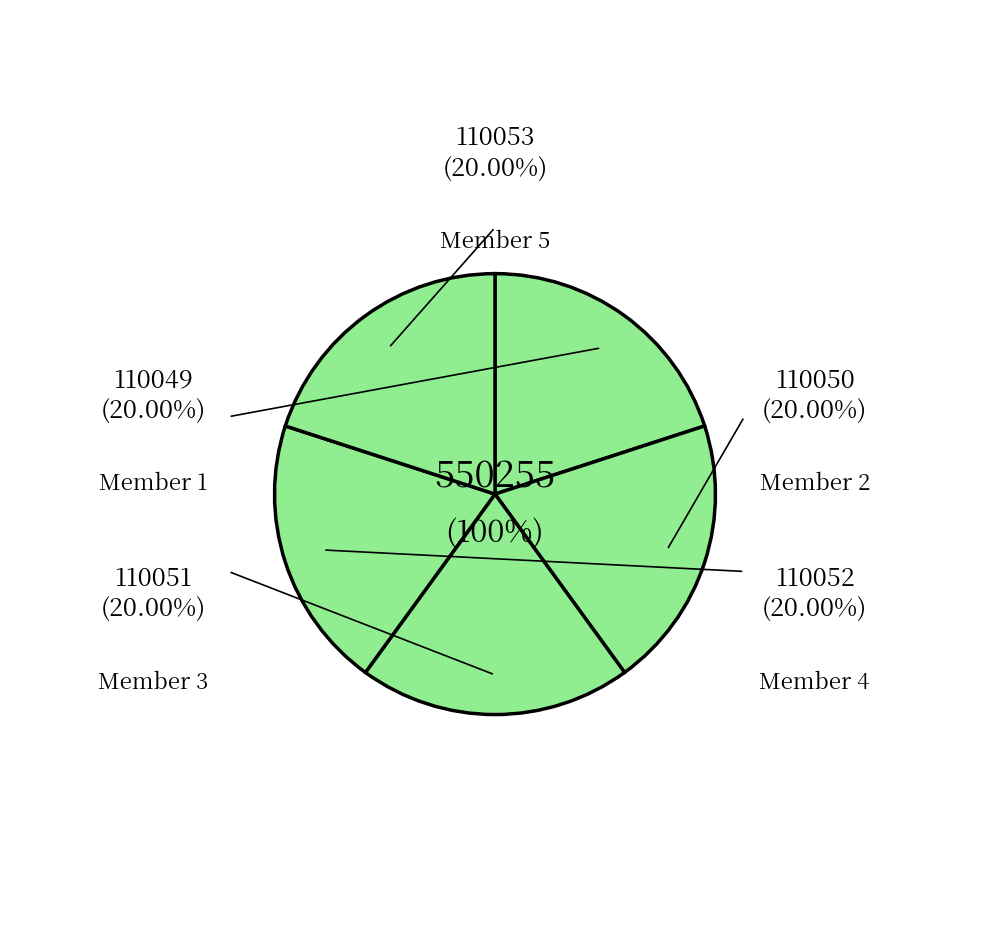

Rank the categories by value from lowest to highest.

1, 2, 3, 4, 5